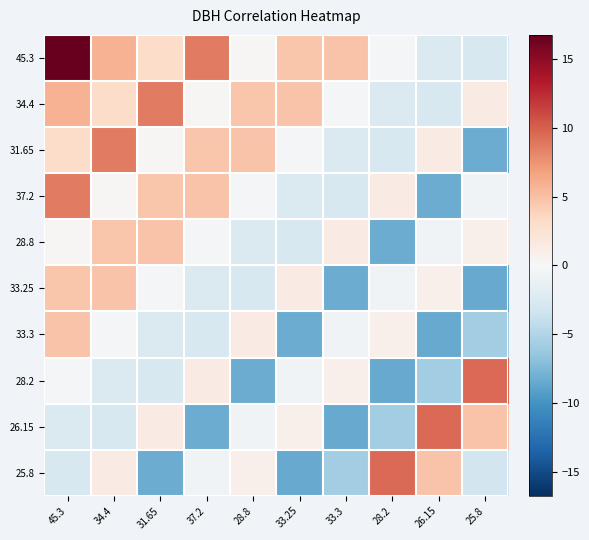

What is the total value across all series at 31.65?

9.0